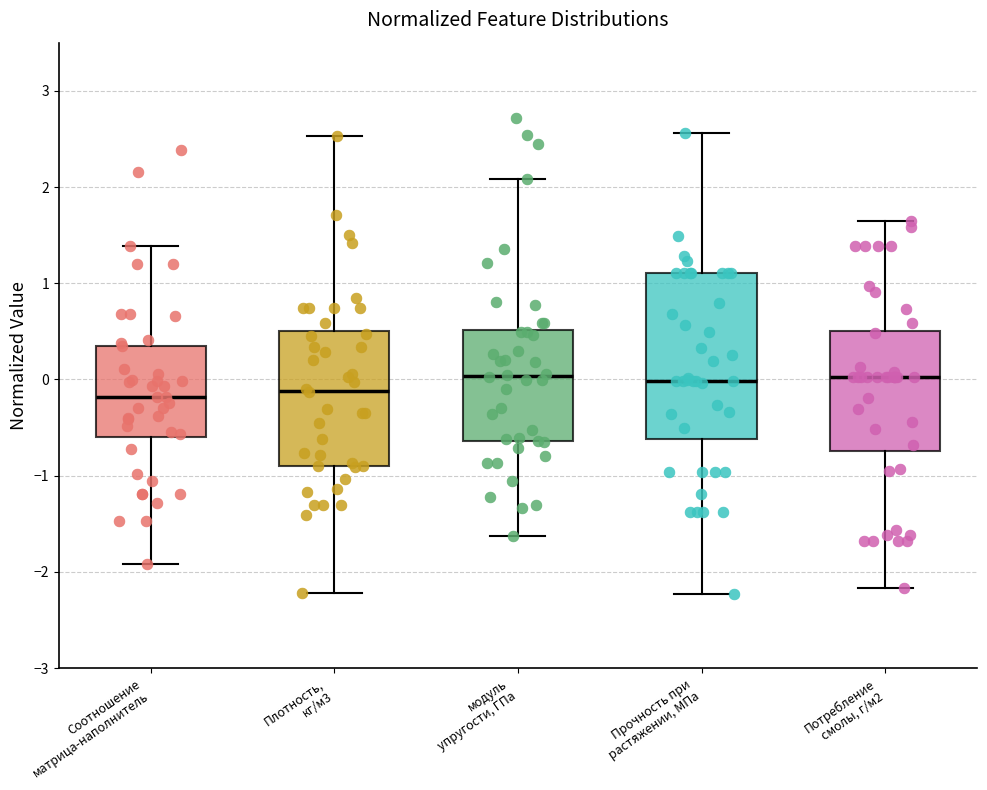

Reading left to right, read every box against the y-axis: the position of its median line, the range the box covers, and the ends of its whiskers. The values are not printed on the chart, so give them approximately, as read against the axis.

Соотношение матрица-наполнитель: median -0.2, box -0.6 to 0.4, whiskers -1.9 to 1.4
Плотность, кг/м3: median -0.1, box -0.9 to 0.5, whiskers -2.2 to 2.5
модуль упругости, ГПа: median 0.0, box -0.6 to 0.5, whiskers -1.6 to 2.1
Прочность при растяжении, МПа: median 0.0, box -0.6 to 1.1, whiskers -2.2 to 2.6
Потребление смолы, г/м2: median 0.0, box -0.7 to 0.5, whiskers -2.2 to 1.6